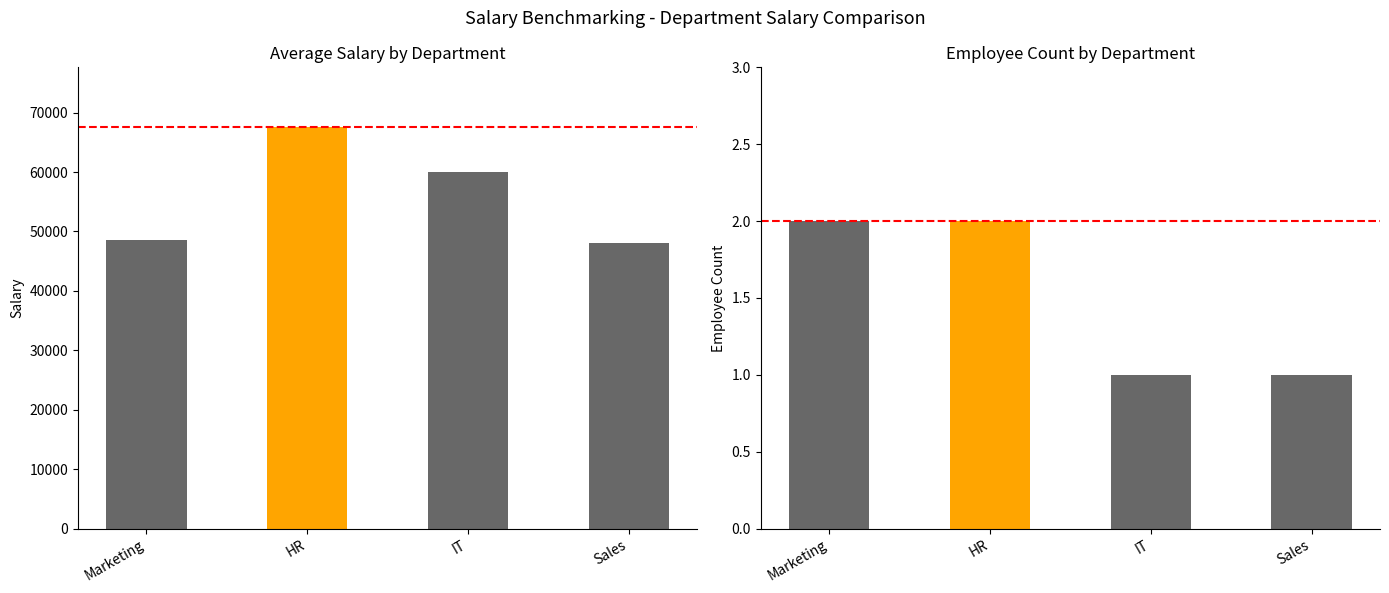

True or false: Salary has a value of 60000 at IT.

True